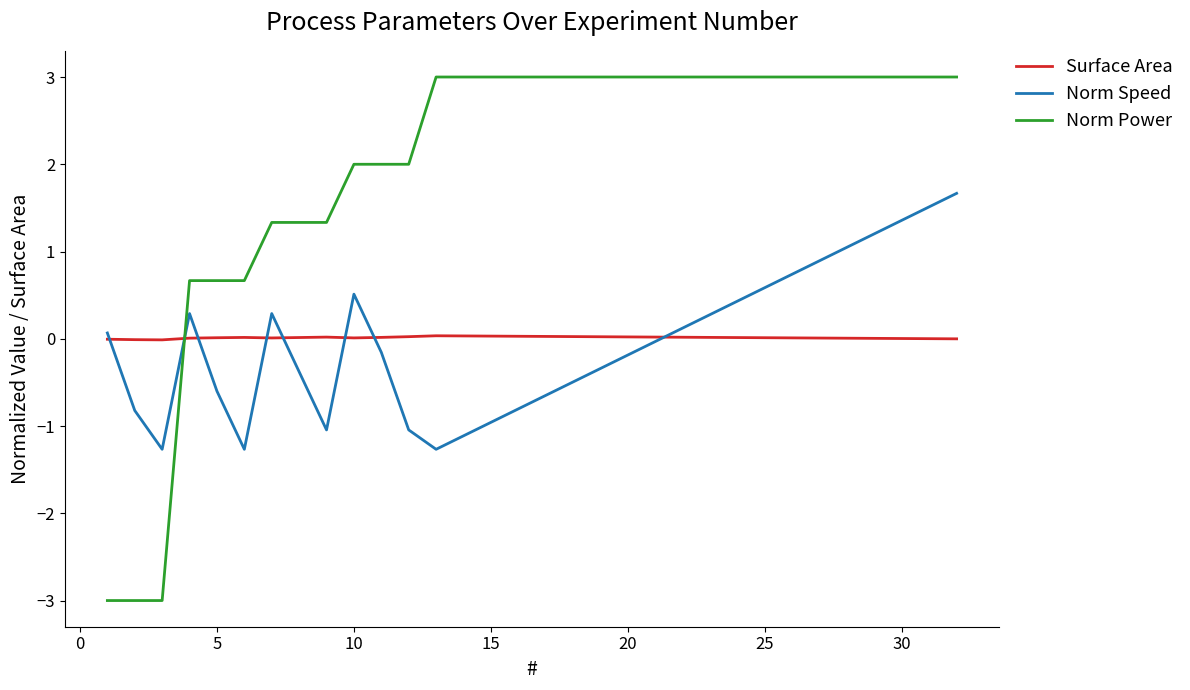

Rank the series by their maximum value, from lowest to highest.

Surface Area, Norm Speed, Norm Power